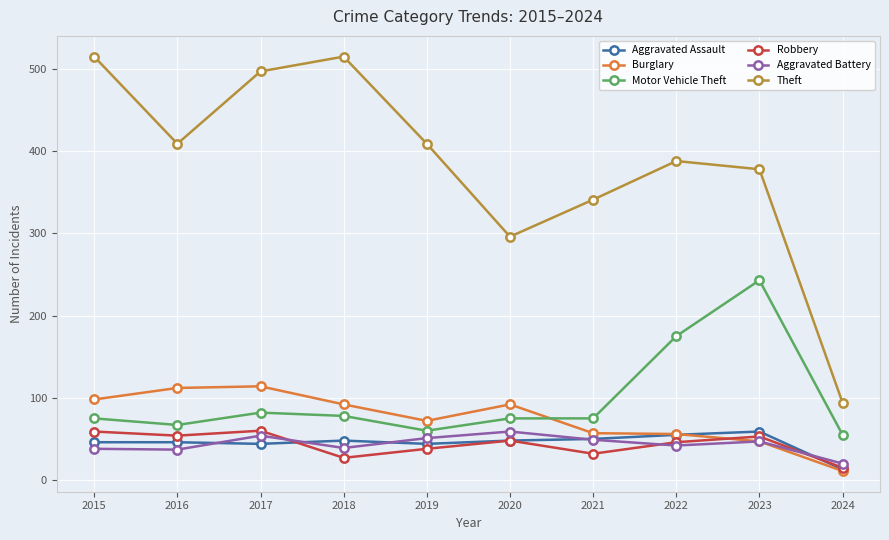

What is the difference between the highest and lowest values at 2018?

488